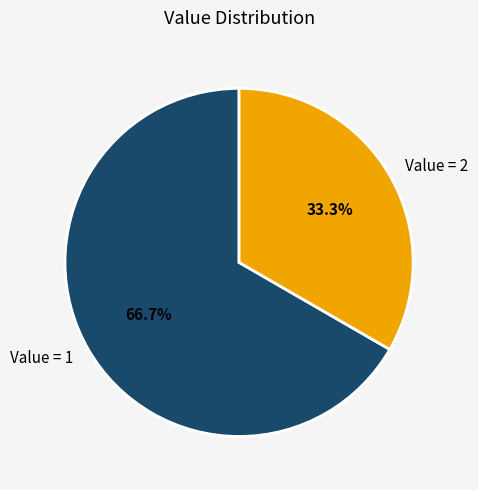

Combined, what portion of the pie is Value = 2 and Value = 1?

100.0%